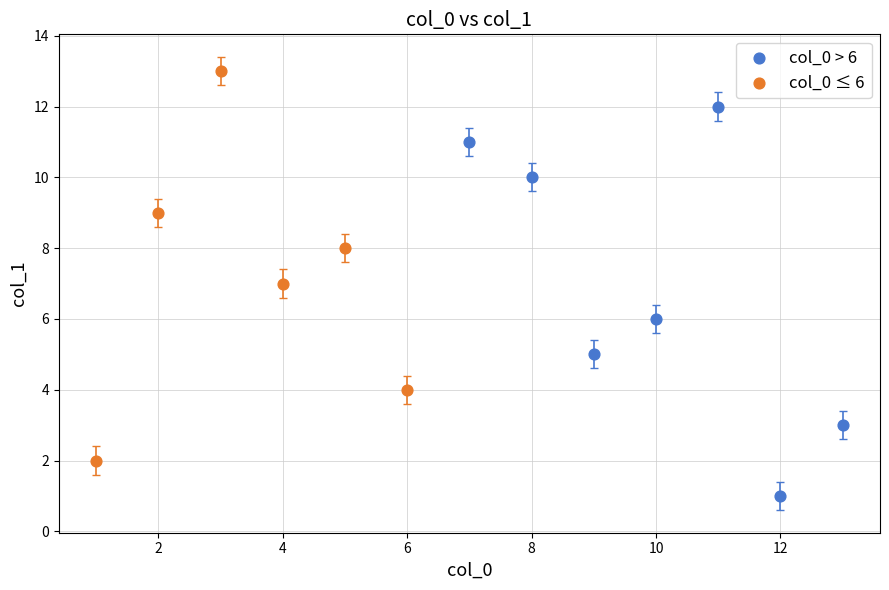

Which series contains the highest Y value?

col_0 ≤ 6